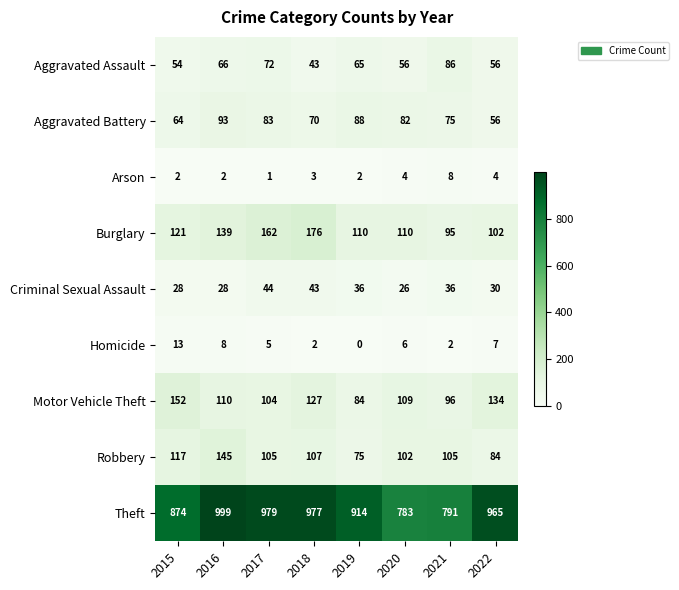

Is it true that Aggravated Assault equals 66 at 2016?

True